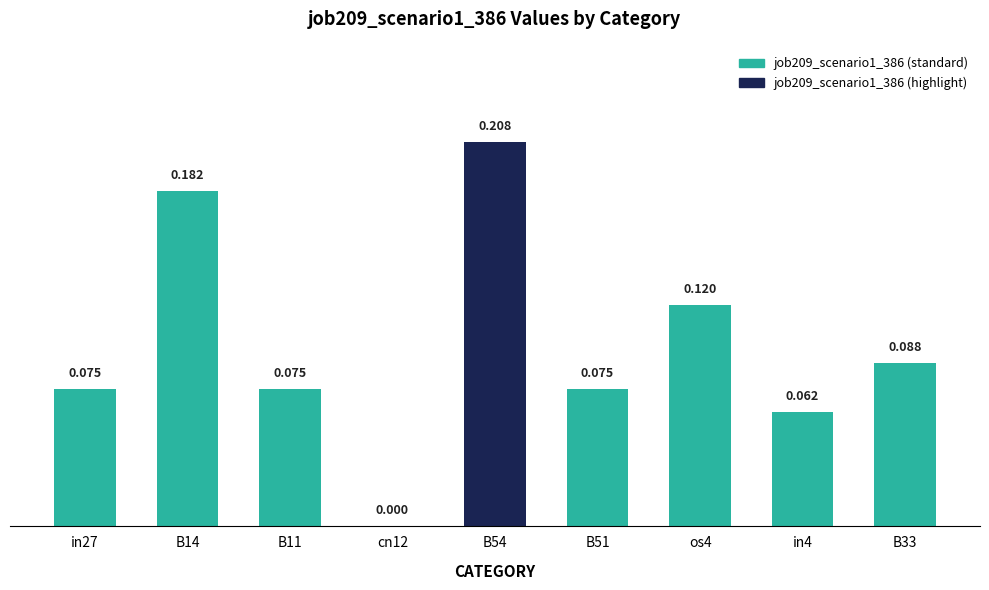

Read the value at B33.

0.1